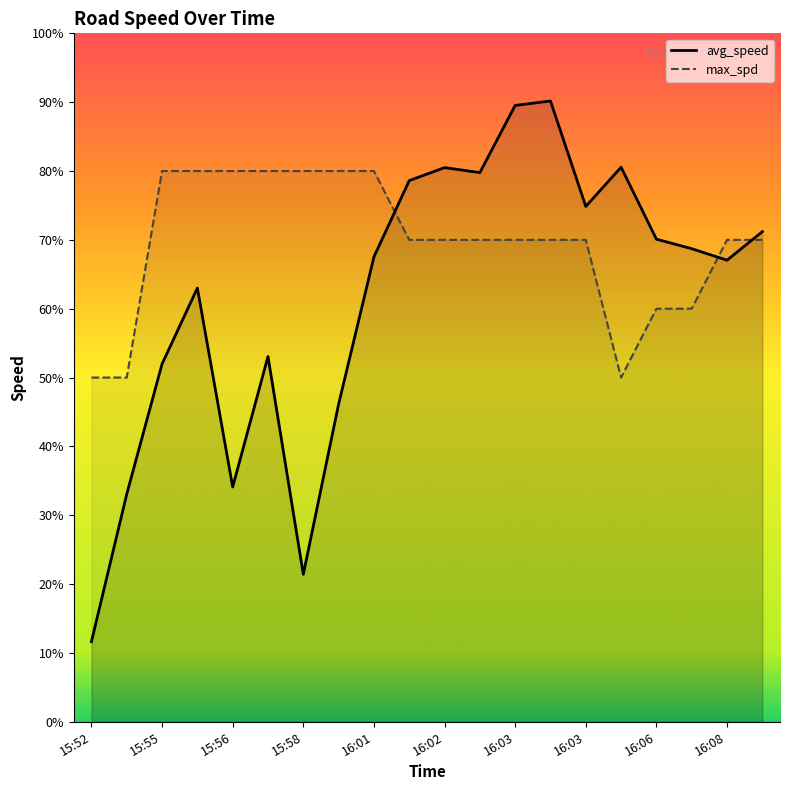

What is the sum of the max_spd values at 11 and 16:01?

150.0